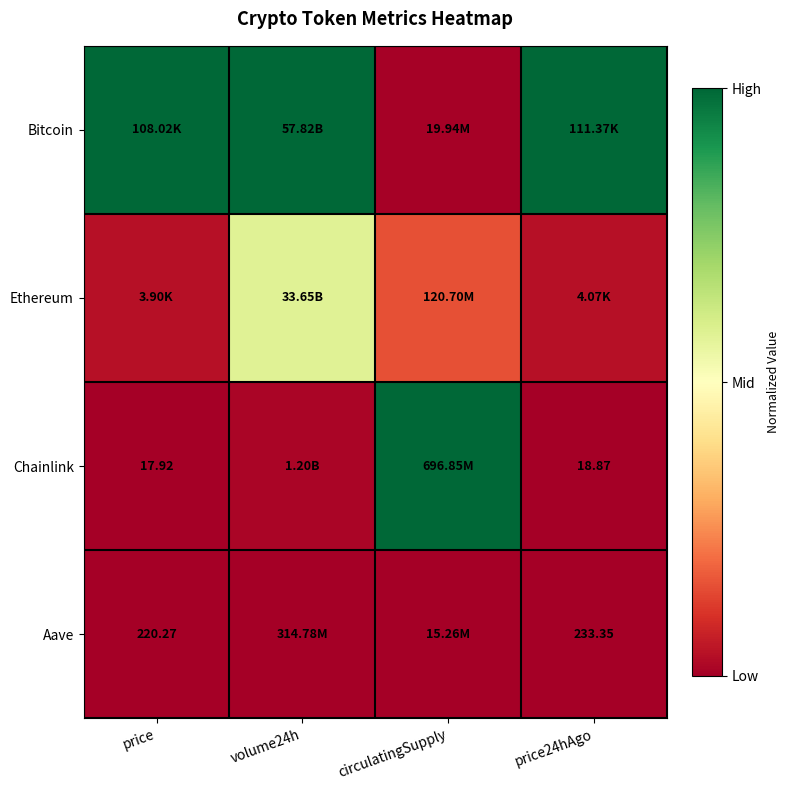

Which series has the largest total across all categories?

Bitcoin